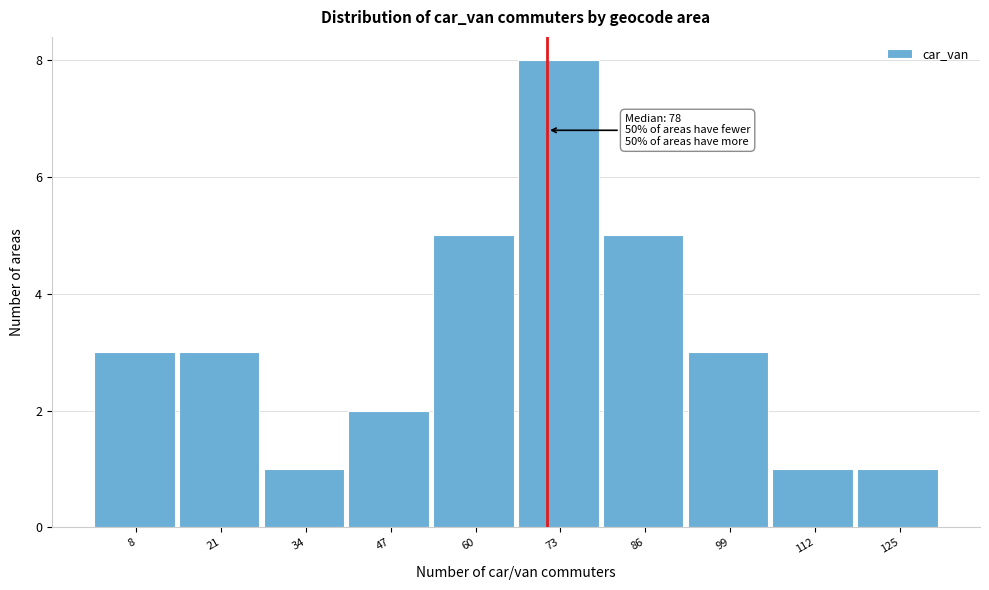

Reading right to left, extract all data points from this chart.

1	1	3	5	8	5	2	1	3	3